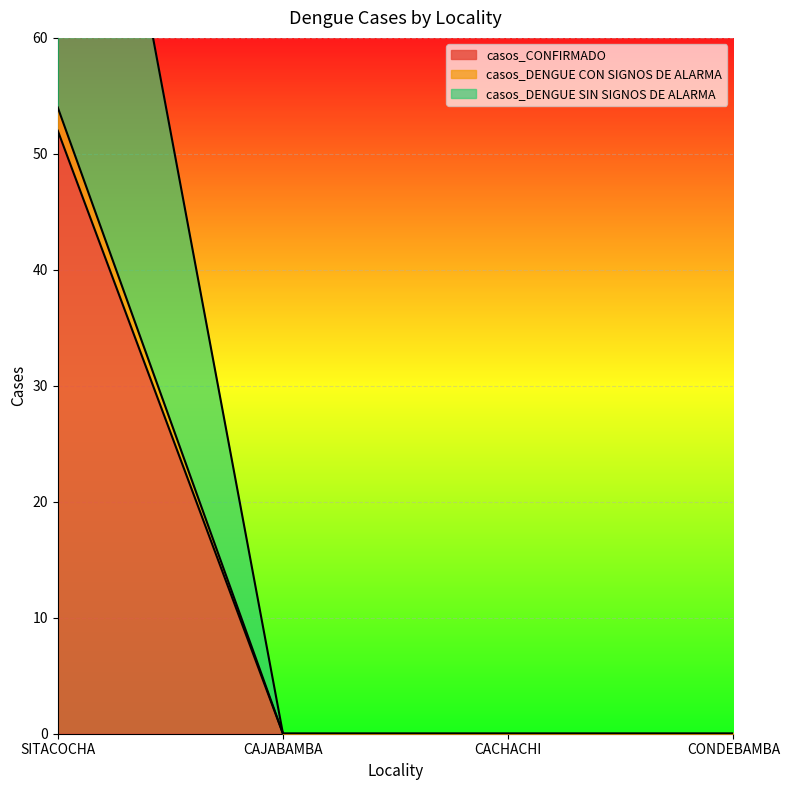

True or false: casos_CONFIRMADO and casos_DENGUE CON SIGNOS DE ALARMA cross at least once.

False